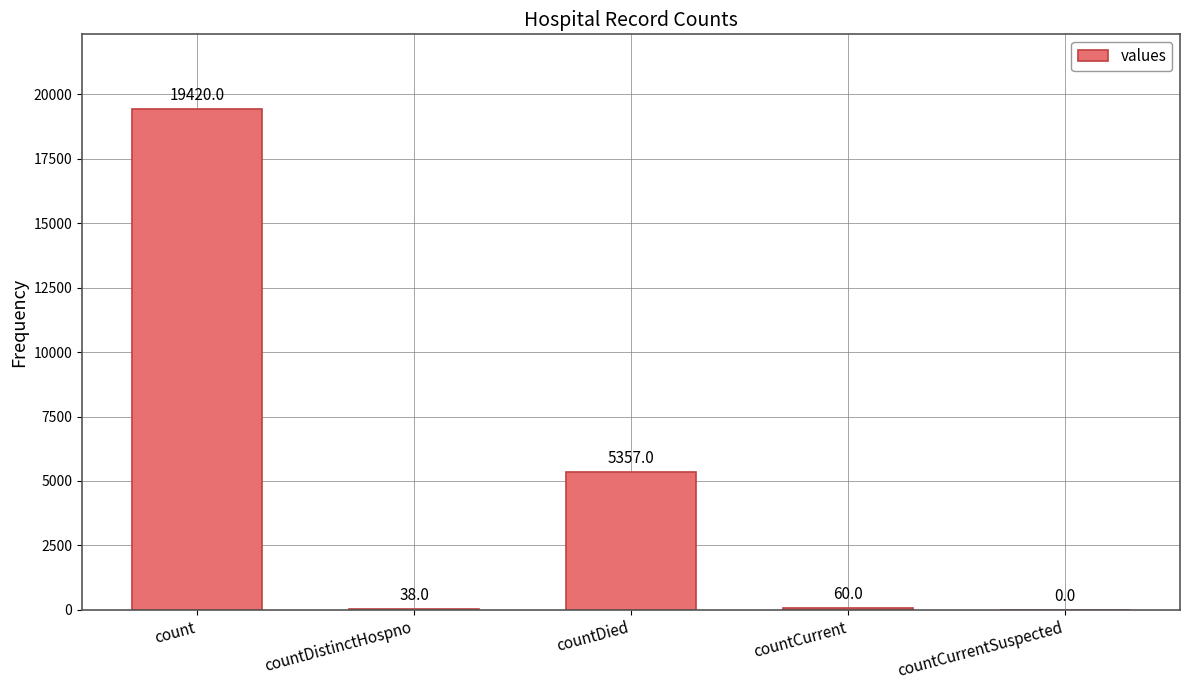

At which label is the value closest to 9710?

countDied